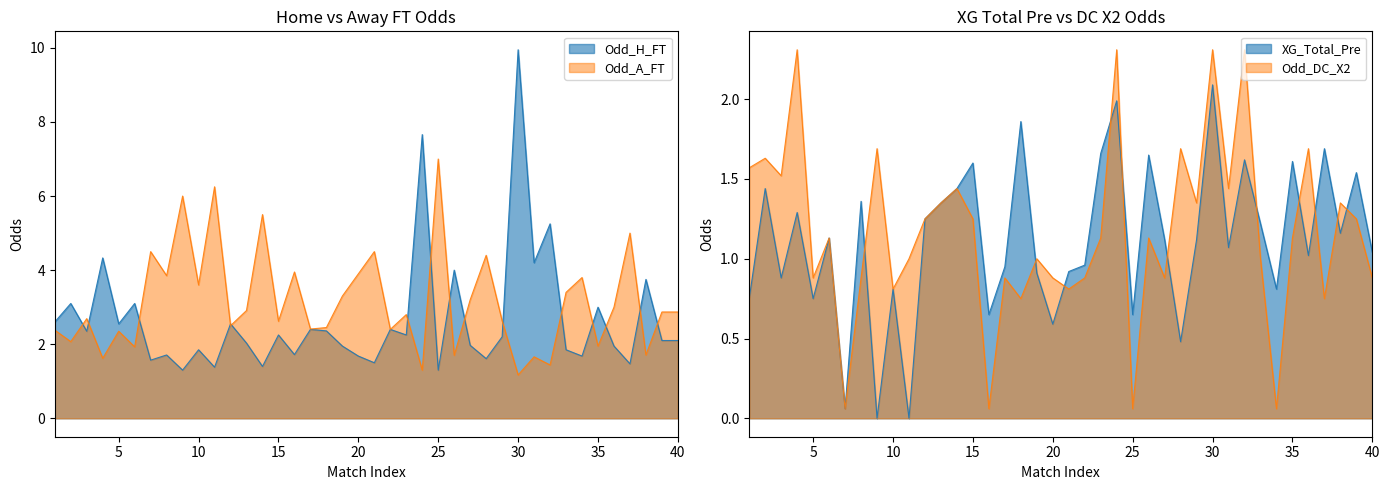

Is the value of Odd_DC_X2 at 8 greater than the value of XG_Total_Pre at 38?

No